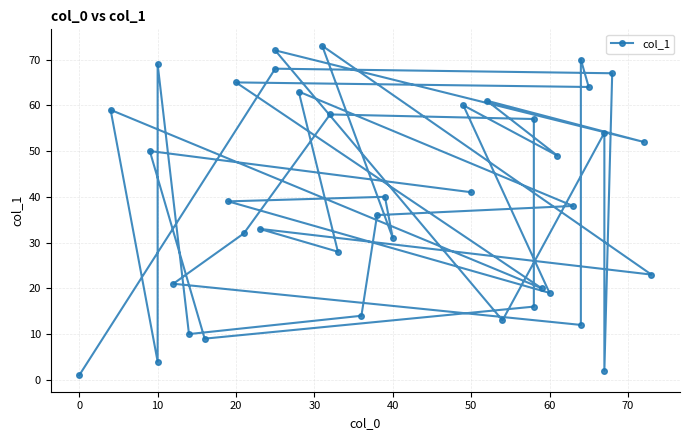

True or false: the data shows 14 at 50.

False